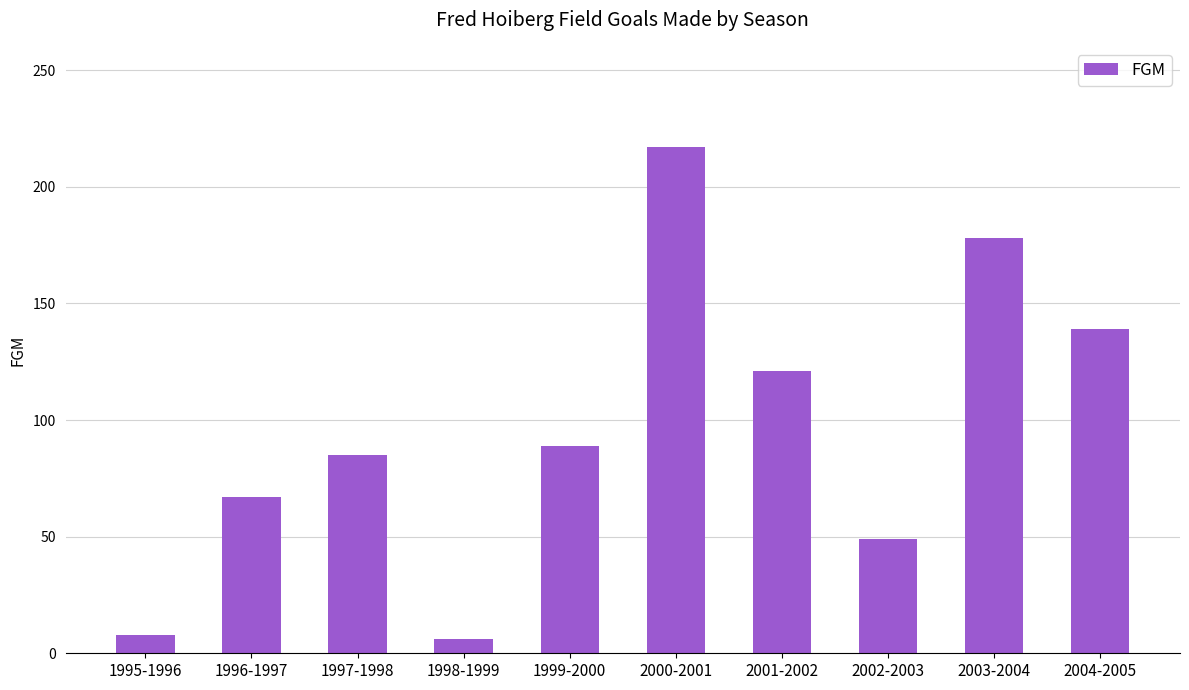

What is the average value?

96